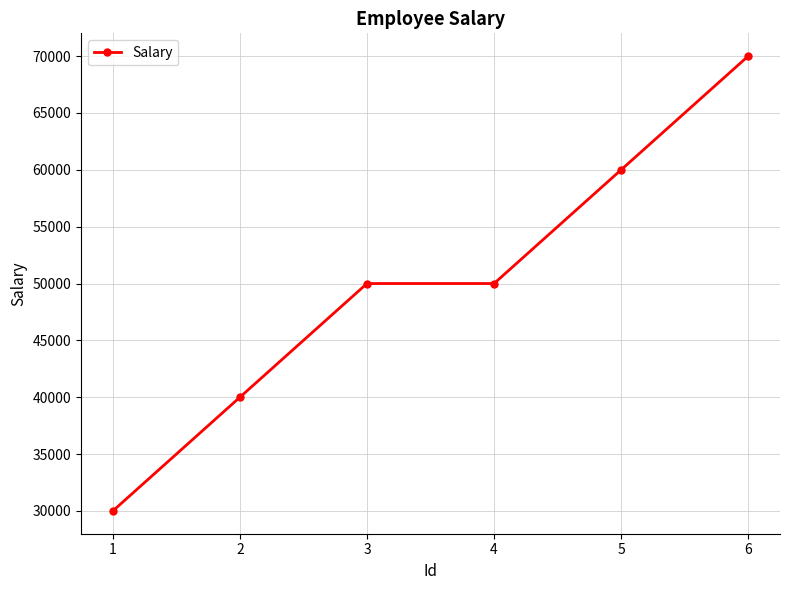

What is the average value?

50000